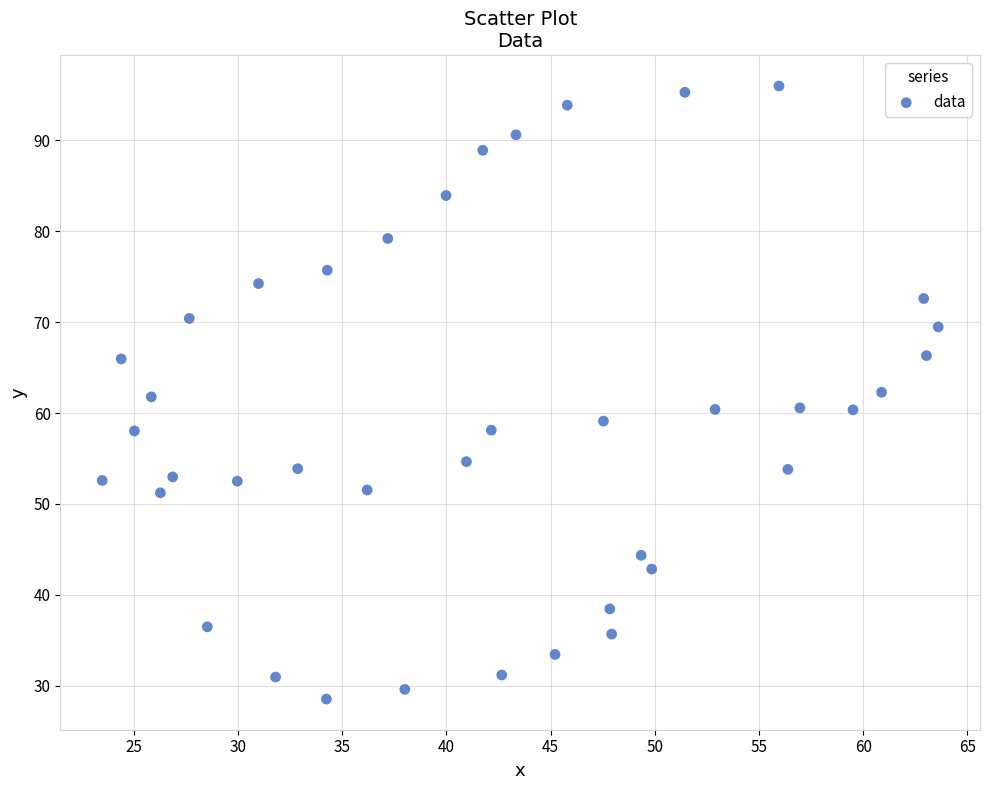

What is the range of X values (max minus min)?

40.1